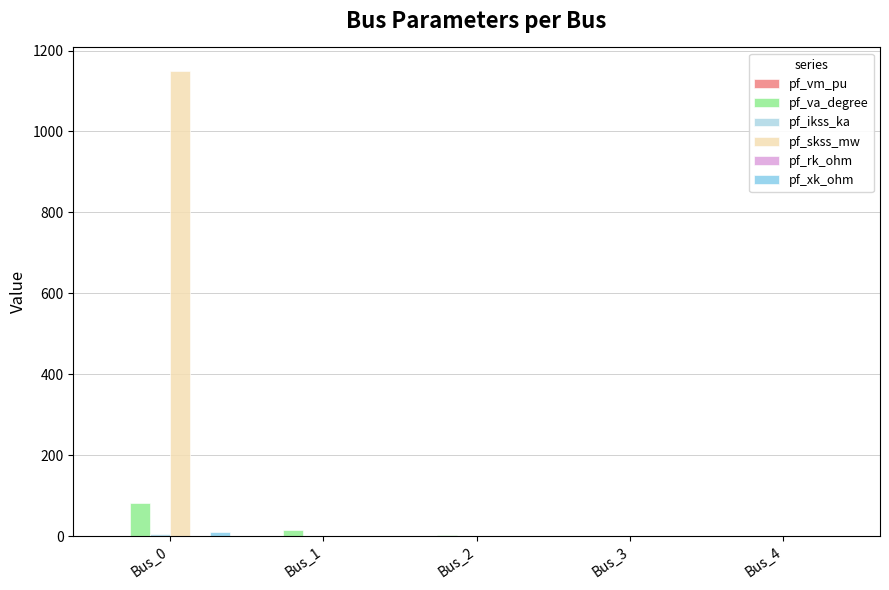

At how many categories does at least one series exceed 469?

1